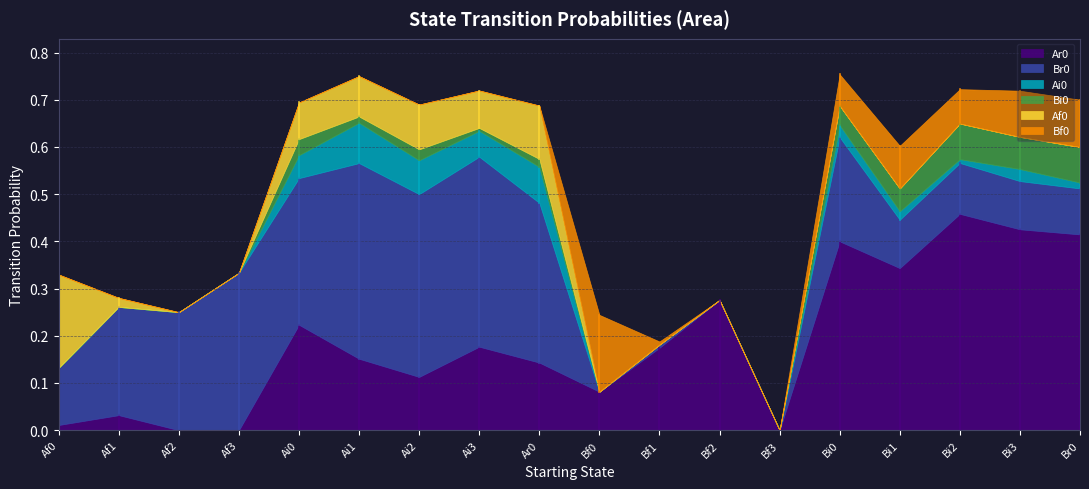

The value of Br0 at Ai2 is 0.5. True or false?

False